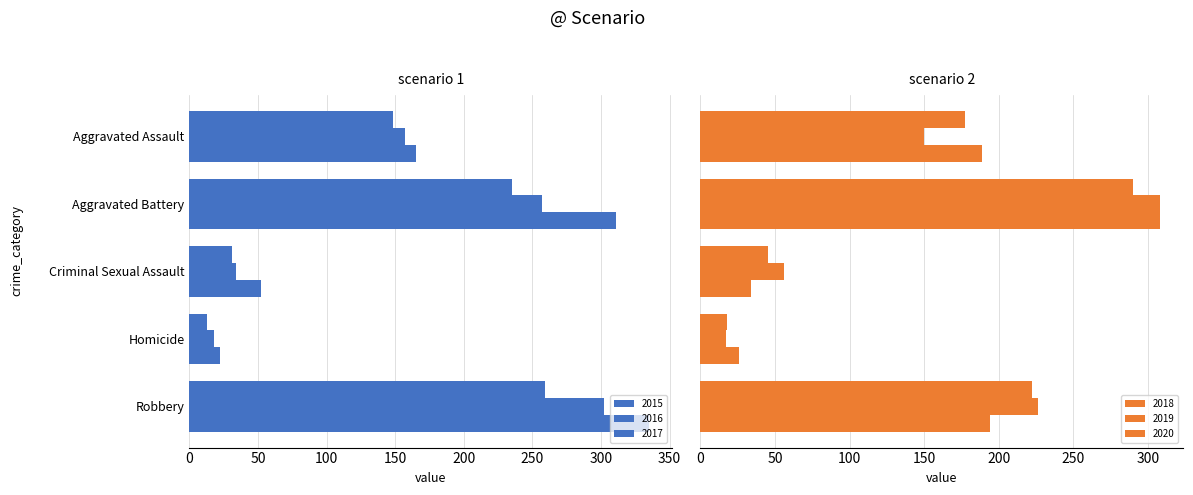

What is the highest value of the 2019 series?

308